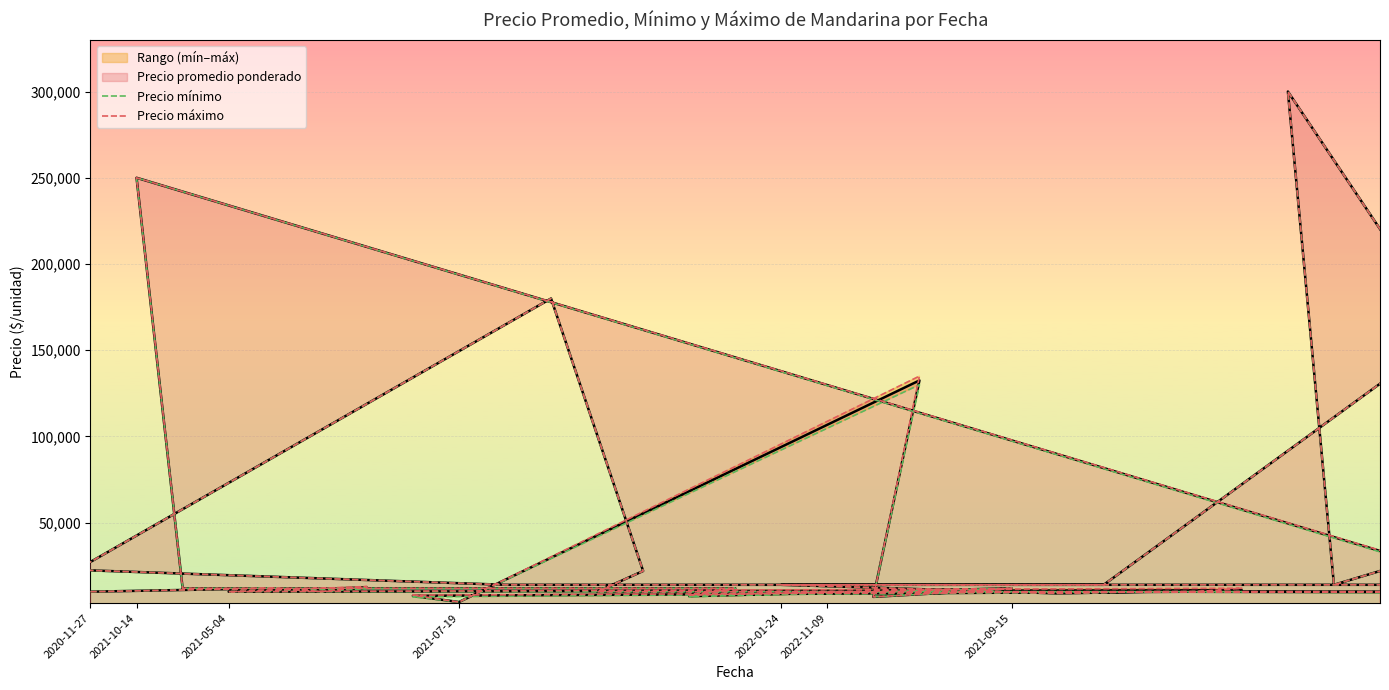

Reading right to left, transcribe all the data shown in this chart.

Precio mínimo: 22000	14000	300000	21000	14000	14000	27000	18000	14000	18000	12000	12000	180000	22000	10000	10000	10000	150000	14000	14000	9000	10000	9000	250000	12000	12000	7000	12000	10000	7000	130000	4000	7000	10000	10000	10000	12000	10000	12000	10000
Precio máximo: 22000	14000	300000	21000	14000	14000	27000	18000	14000	18000	12000	12000	180000	22000	10000	10000	10000	150000	14000	14000	9000	10000	10000	250000	12000	12000	8000	12000	10000	7000	135000	4000	8000	10000	12000	10000	13000	10000	12000	10000